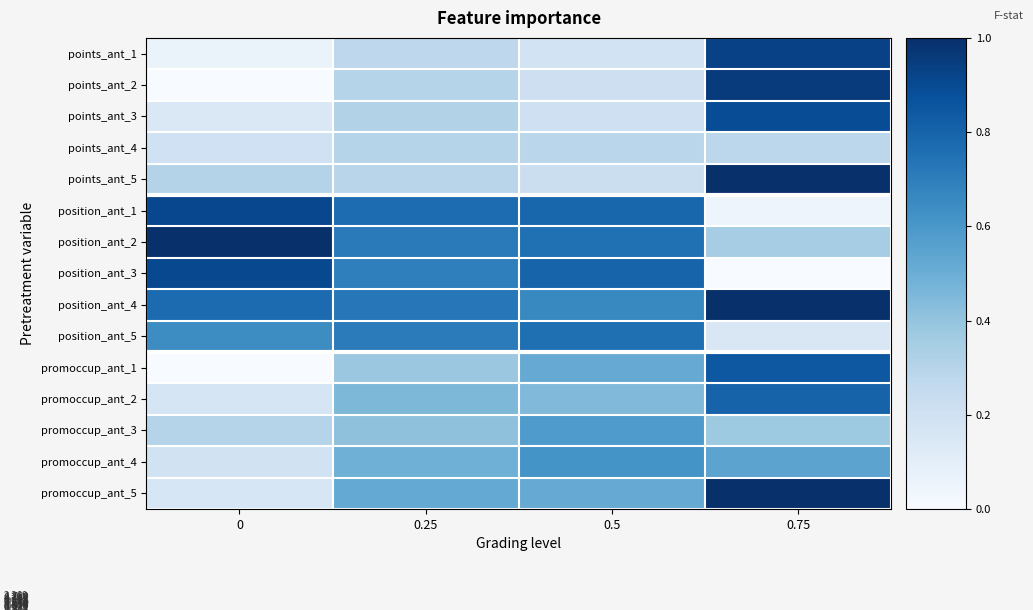

Reading left to right, extract all data points from this chart.

points_ant_1: 0=0.1	0.25=0.3	0.5=0.2	0.75=0.9
points_ant_2: 0=0.0	0.25=0.3	0.5=0.2	0.75=1.0
points_ant_3: 0=0.1	0.25=0.3	0.5=0.2	0.75=0.9
points_ant_4: 0=0.2	0.25=0.3	0.5=0.3	0.75=0.3
points_ant_5: 0=0.3	0.25=0.3	0.5=0.2	0.75=1.0
position_ant_1: 0=0.9	0.25=0.8	0.5=0.8	0.75=0.0
position_ant_2: 0=1.0	0.25=0.7	0.5=0.8	0.75=0.3
position_ant_3: 0=0.9	0.25=0.7	0.5=0.8	0.75=0.0
position_ant_4: 0=0.8	0.25=0.7	0.5=0.7	0.75=1.0
position_ant_5: 0=0.6	0.25=0.7	0.5=0.8	0.75=0.1
promoccup_ant_1: 0=0.0	0.25=0.4	0.5=0.5	0.75=0.8
promoccup_ant_2: 0=0.2	0.25=0.5	0.5=0.4	0.75=0.8
promoccup_ant_3: 0=0.3	0.25=0.4	0.5=0.6	0.75=0.4
promoccup_ant_4: 0=0.2	0.25=0.5	0.5=0.6	0.75=0.5
promoccup_ant_5: 0=0.2	0.25=0.5	0.5=0.5	0.75=1.0